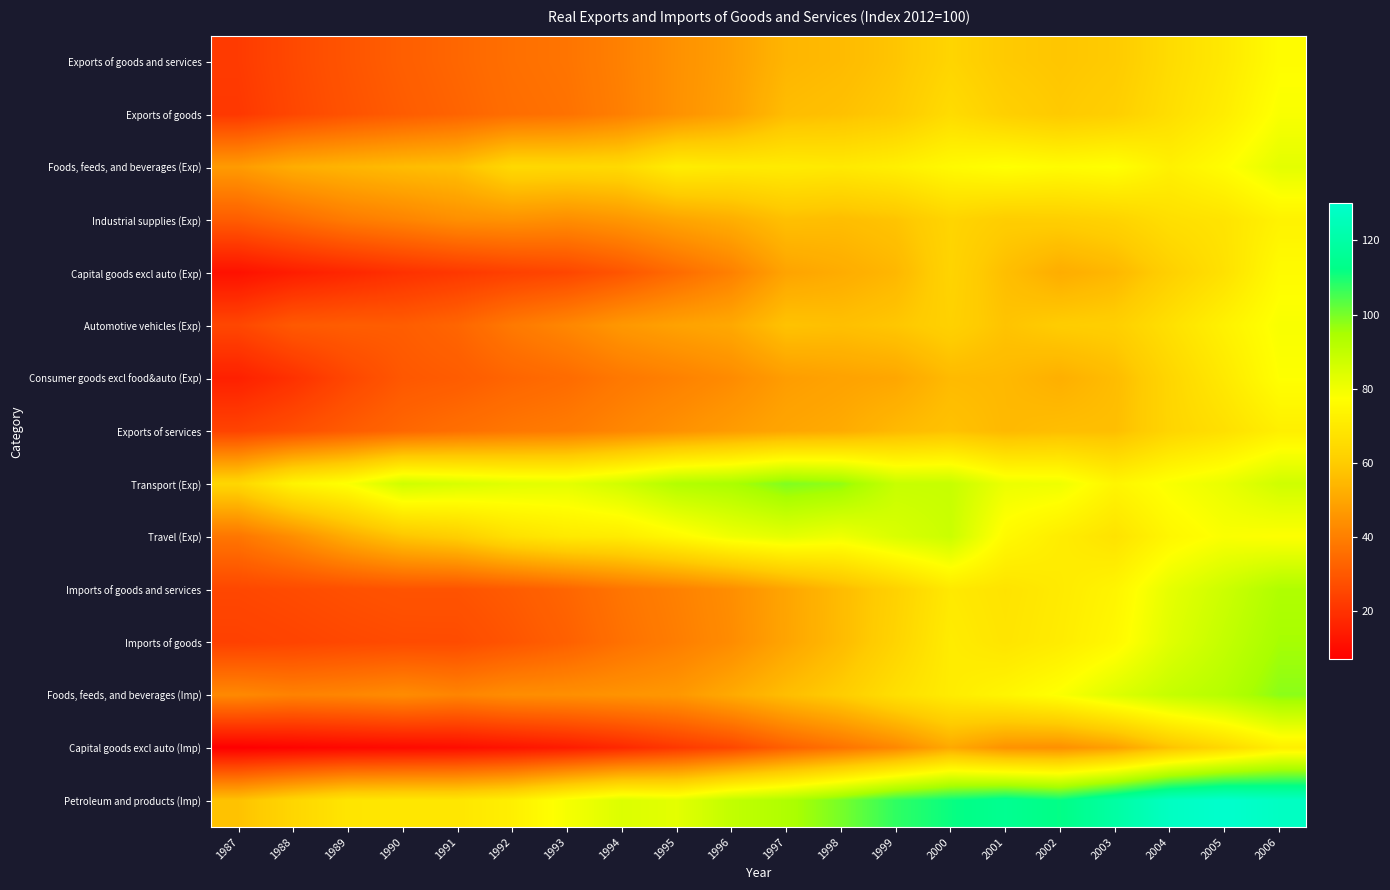

Reading left to right, extract all data points from this chart.

Exports of goods and services: 1987=22.4	1988=26.0	1989=29.1	1990=31.6	1991=33.7	1992=36.0	1993=37.2	1994=40.5	1995=44.7	1996=48.3	1997=54.1	1998=55.3	1999=58.1	2000=63.0	2001=59.3	2002=58.3	2003=59.6	2004=65.3	2005=70.0	2006=76.5
Exports of goods: 1987=21.7	1988=25.6	1989=28.5	1990=30.9	1991=33.0	1992=35.5	1993=36.6	1994=40.1	1995=44.8	1996=48.8	1997=55.9	1998=57.1	1999=59.5	2000=65.4	2001=61.2	2002=59.2	2003=60.9	2004=66.3	2005=71.3	2006=78.4
Foods, feeds, and beverages (Exp): 1987=47.2	1988=51.8	1989=53.9	1990=55.6	1991=56.7	1992=64.3	1993=63.9	1994=64.6	1995=71.4	1996=70.2	1997=70.7	1998=70.0	1999=72.0	2000=75.6	2001=77.6	2002=76.3	2003=77.6	2004=72.5	2005=76.8	2006=82.8
Industrial supplies (Exp): 1987=31.1	1988=35.1	1989=39.0	1990=41.3	1991=44.1	1992=44.9	1993=43.7	1994=46.0	1995=49.6	1996=52.2	1997=56.7	1998=56.1	1999=57.8	2000=63.0	2001=60.4	2002=60.8	2003=62.4	2004=66.5	2005=68.2	2006=73.2
Capital goods excl auto (Exp): 1987=11.6	1988=14.8	1989=17.2	1990=19.9	1991=21.7	1992=23.8	1993=25.4	1994=29.3	1995=34.9	1996=40.4	1997=49.5	1998=51.6	1999=54.5	2000=62.7	2001=56.5	2002=51.9	2003=54.5	2004=61.3	2005=67.3	2006=76.1
Automotive vehicles (Exp): 1987=25.5	1988=30.3	1989=31.1	1990=31.2	1991=33.4	1992=38.5	1993=42.0	1994=46.4	1995=49.0	1996=50.8	1997=57.5	1998=56.7	1999=58.5	2000=61.7	2001=57.7	2002=60.1	2003=61.0	2004=66.9	2005=73.0	2006=78.6
Consumer goods excl food&auto (Exp): 1987=15.5	1988=19.8	1989=25.4	1990=29.9	1991=30.9	1992=33.3	1993=35.0	1994=38.2	1995=40.5	1996=43.2	1997=47.7	1998=49.1	1999=50.2	2000=55.3	2001=54.8	2002=52.6	2003=55.8	2004=63.4	2005=70.1	2006=77.5
Exports of services: 1987=24.6	1988=27.5	1989=30.8	1990=33.8	1991=35.9	1992=37.8	1993=39.1	1994=41.8	1995=44.7	1996=47.5	1997=50.0	1998=51.3	1999=55.0	2000=57.4	2001=54.9	2002=56.2	2003=56.4	2004=63.1	2005=66.8	2006=72.2
Transport (Exp): 1987=63.5	1988=73.6	1989=77.9	1990=87.2	1991=85.3	1992=83.3	1993=82.7	1994=86.9	1995=92.9	1996=94.5	1997=99.2	1998=97.3	1999=88.8	2000=88.9	2001=81.1	2002=80.5	2003=74.0	2004=78.5	2005=81.7	2006=87.1
Travel (Exp): 1987=37.6	1988=43.9	1989=51.9	1990=58.2	1991=61.0	1992=67.1	1993=70.2	1994=71.1	1995=75.5	1996=80.4	1997=82.7	1998=80.5	1999=85.0	2000=88.1	2001=75.6	2002=71.2	2003=67.8	2004=74.6	2005=78.2	2006=77.4
Imports of goods and services: 1987=25.6	1988=26.6	1989=27.8	1990=28.8	1991=28.8	1992=30.8	1993=33.4	1994=37.4	1995=40.4	1996=43.9	1997=49.8	1998=55.7	1999=62.0	2000=69.9	2001=68.0	2002=70.5	2003=73.9	2004=82.3	2005=87.7	2006=93.5
Imports of goods: 1987=23.8	1988=24.8	1989=25.8	1990=26.6	1991=26.7	1992=29.2	1993=32.1	1994=36.4	1995=39.7	1996=43.4	1997=49.7	1998=55.6	1999=62.7	2000=70.9	2001=68.5	2002=71.0	2003=75.1	2004=83.7	2005=89.6	2006=95.2
Foods, feeds, and beverages (Imp): 1987=42.5	1988=40.8	1989=41.8	1990=43.4	1991=41.4	1992=43.7	1993=44.2	1994=45.2	1995=46.4	1996=51.0	1997=56.2	1998=60.3	1999=66.6	2000=71.0	2001=74.1	2002=78.0	2003=84.1	2004=89.1	2005=92.3	2006=98.0
Capital goods excl auto (Imp): 1987=7.0	1988=8.1	1989=9.2	1990=9.9	1991=10.7	1992=12.4	1993=14.4	1994=17.7	1995=21.8	1996=25.6	1997=32.1	1998=36.9	1999=42.3	2000=50.9	2001=45.1	2002=44.4	2003=48.6	2004=57.6	2005=64.4	2006=72.1
Petroleum and products (Imp): 1987=57.4	1988=63.4	1989=68.6	1990=69.3	1991=69.1	1992=72.2	1993=79.1	1994=84.4	1995=82.9	1996=89.9	1997=93.6	1998=100.1	1999=107.6	2000=111.5	2001=114.8	2002=112.1	2003=119.6	2004=127.5	2005=130.0	2006=127.6